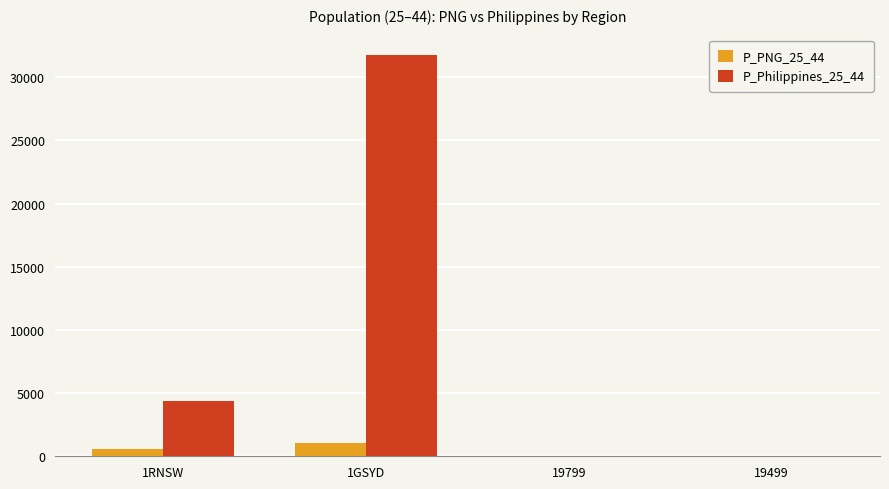

Which series changed the most between 1GSYD and 19499?

P_Philippines_25_44